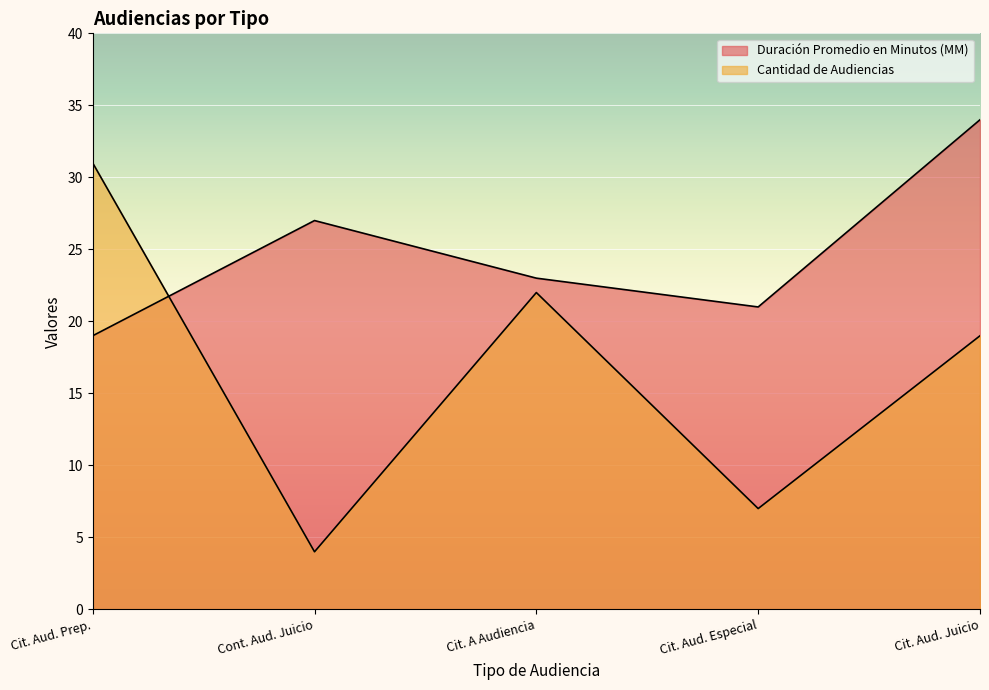

Reading right to left, what are all the values shown in this chart?

Duración Promedio en Minutos (MM): 34	21	23	27	19
Cantidad de Audiencias: 19	7	22	4	31